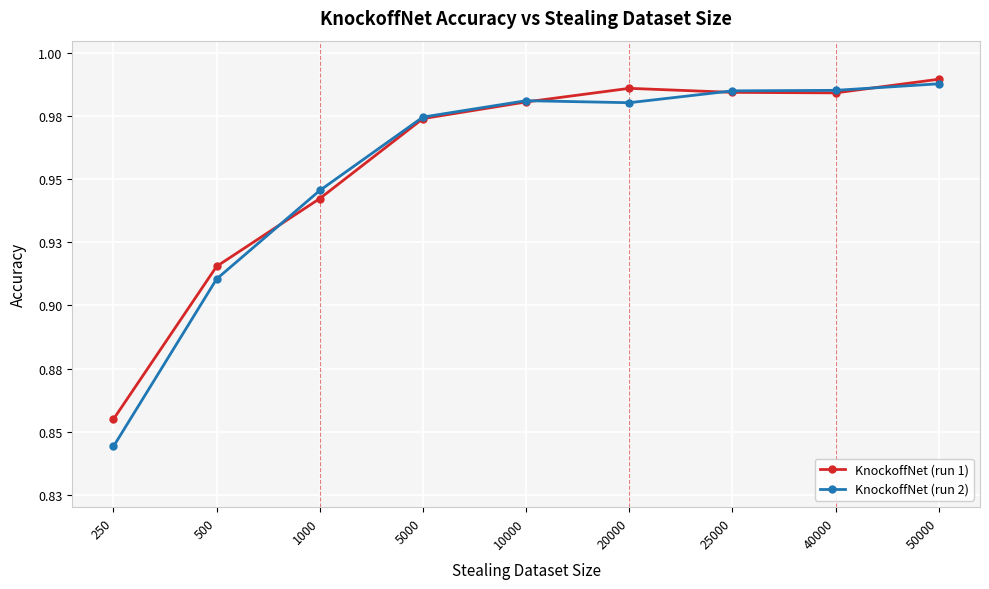

Does the chart have visible grid lines?

Yes